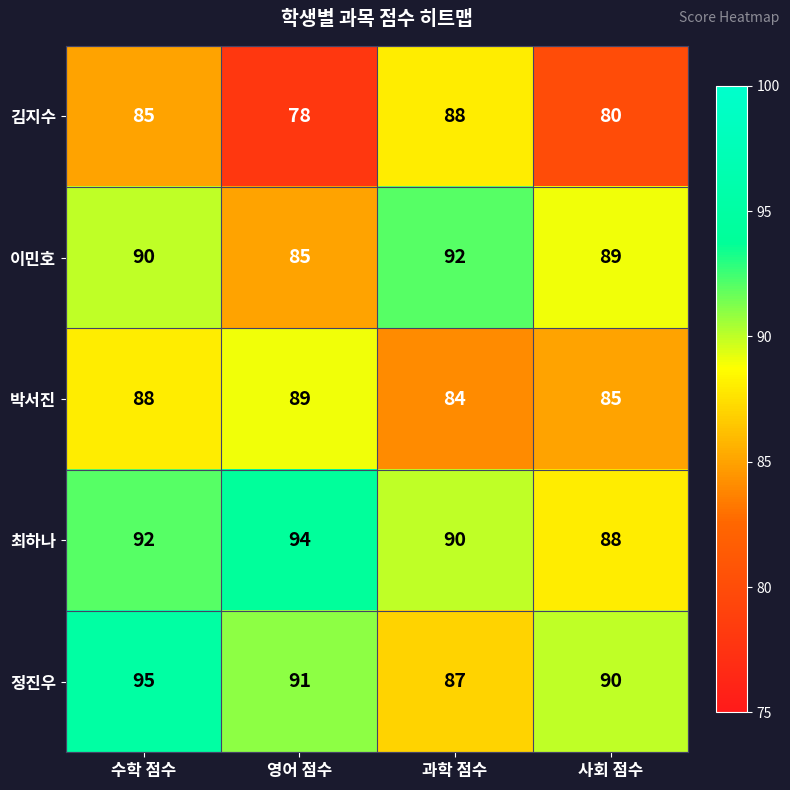

The 이민호 series shows 44 at 과학 점수. True or false?

False